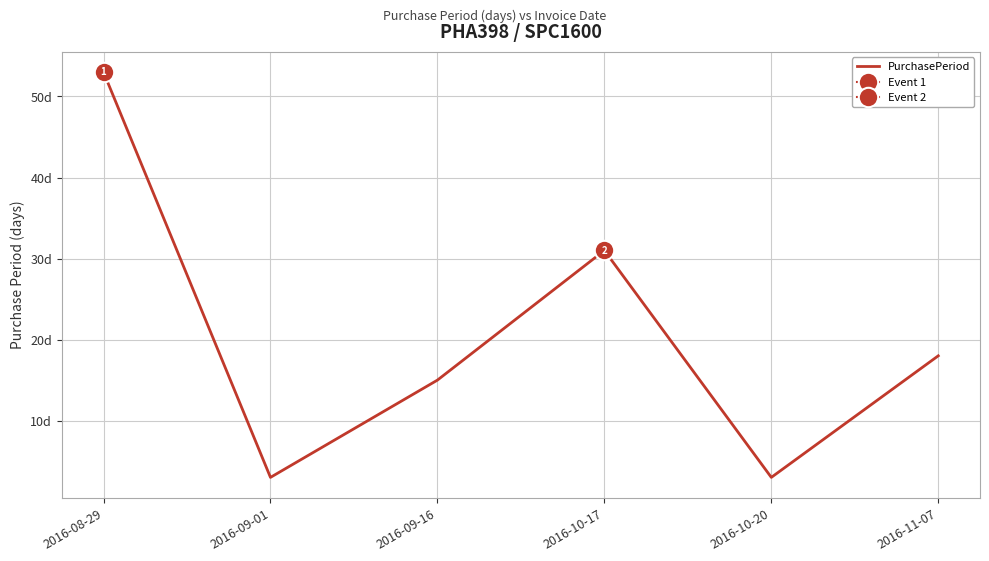

What is the label of the 3rd point from the right?

2016-10-17